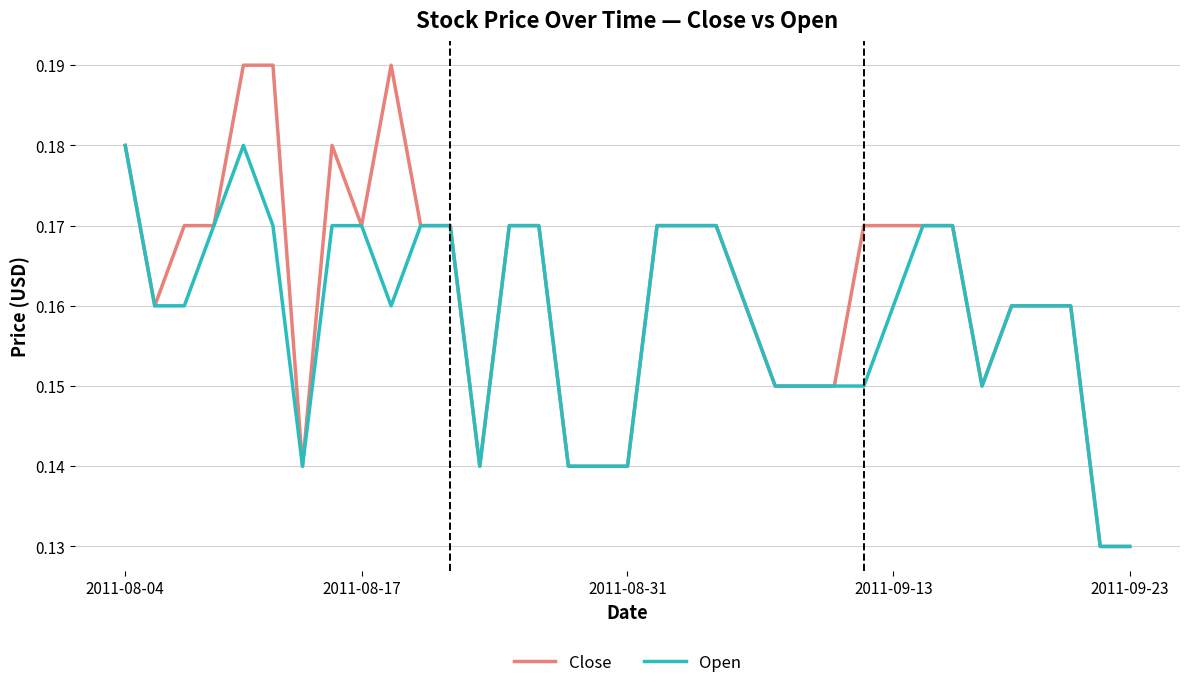

Which series has the largest range (max minus min)?

Close